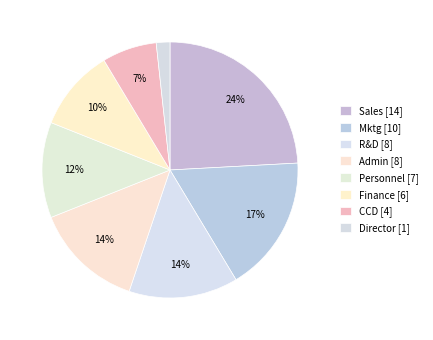

Is there a majority slice in this chart?

No